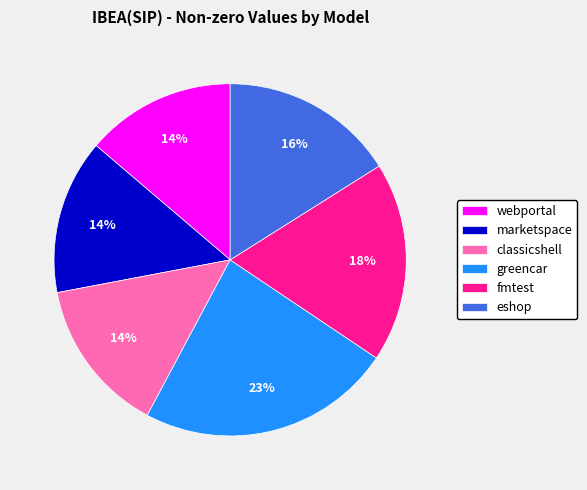

To the nearest percent, what percentage of the pie is classicshell?

14%